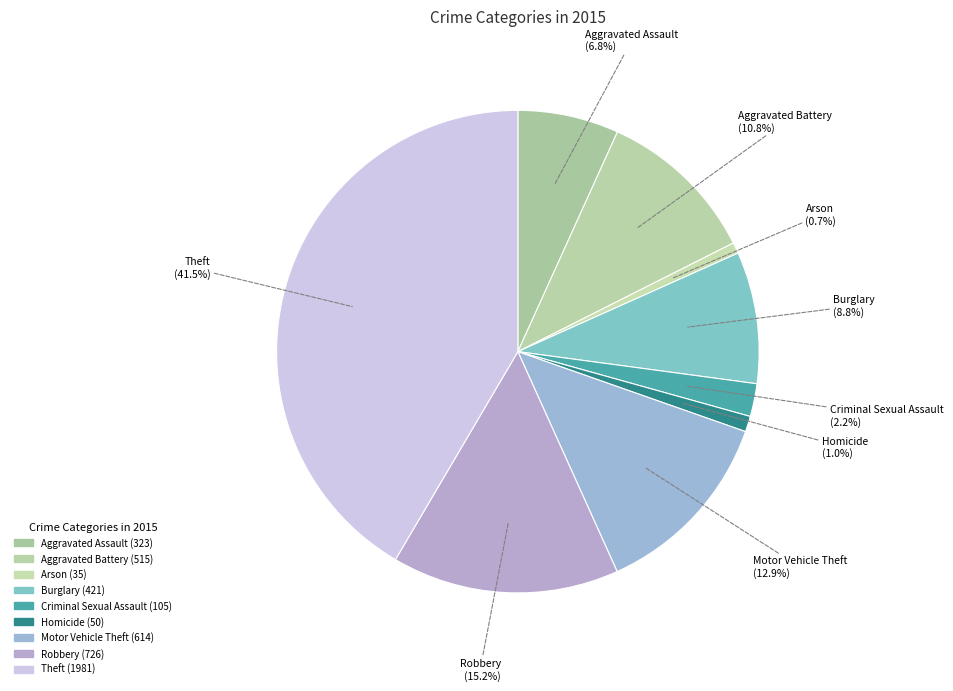

True or false: Aggravated Battery accounts for 11% of the total.

True